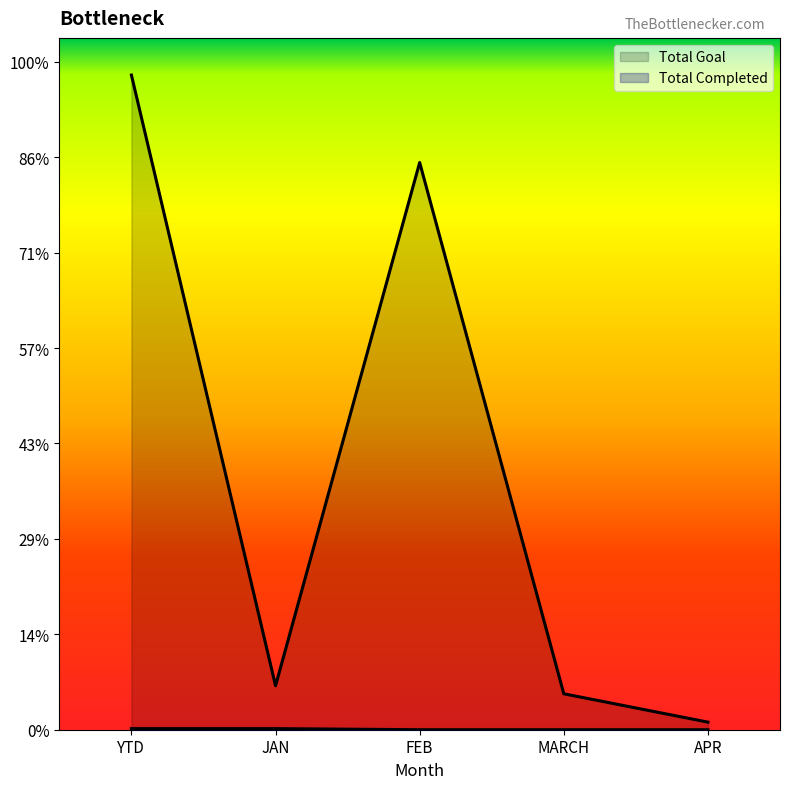

Between JAN and MARCH, which is larger?

JAN